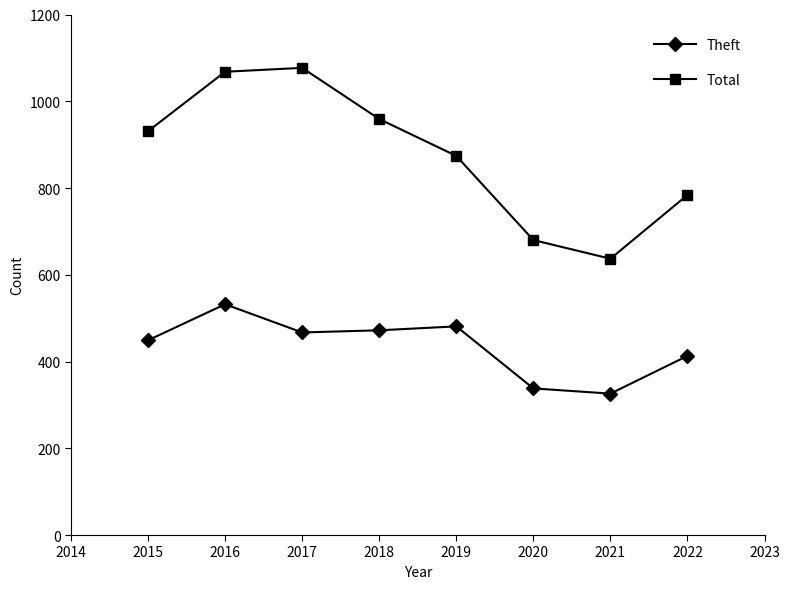

What is the average value of the Theft series?

435